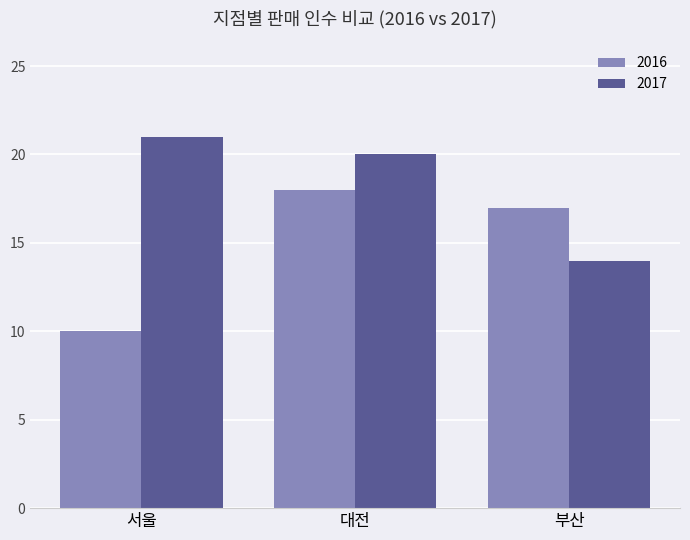

Count the number of categories in the chart.

3